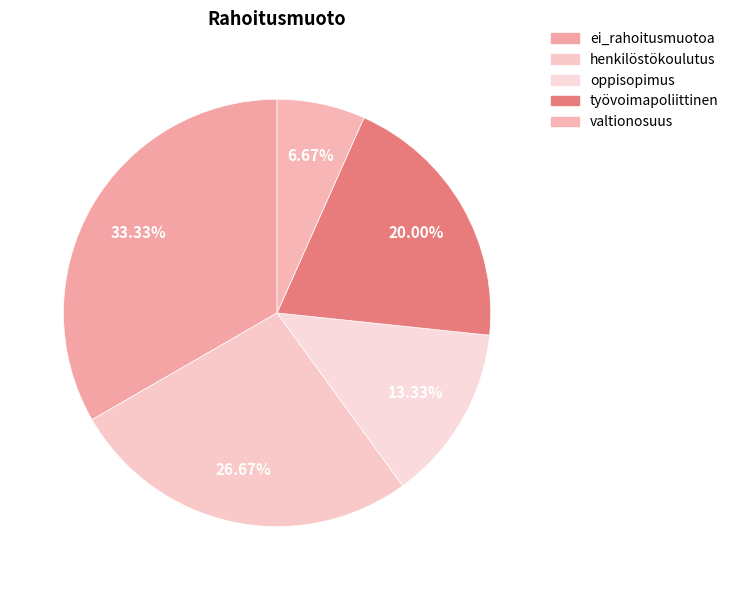

Do henkilöstökoulutus and työvoimapoliittinen together represent more than half of the pie?

No